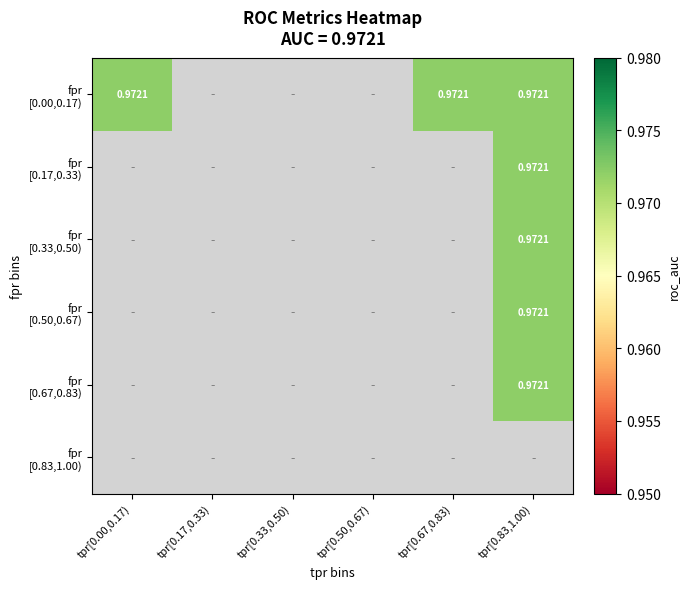

The tpr series shows 0.6 at 22. True or false?

False